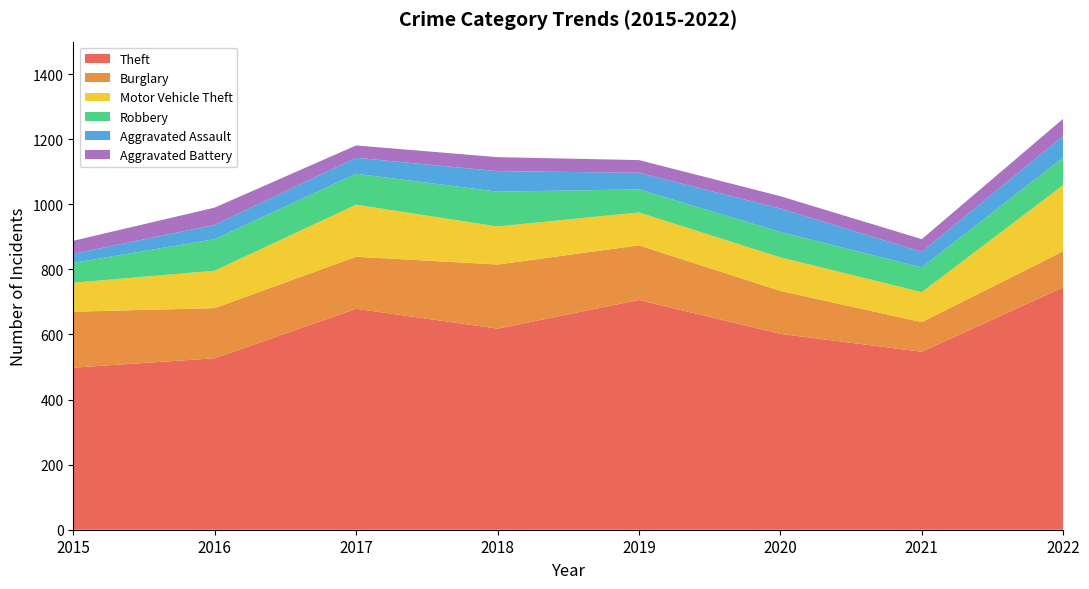

Reading right to left, transcribe all the data shown in this chart.

Theft: 2022=745	2021=547	2020=602	2019=706	2018=618	2017=679	2016=527	2015=498
Burglary: 2022=111	2021=91	2020=132	2019=168	2018=197	2017=160	2016=154	2015=172
Motor Vehicle Theft: 2022=203	2021=92	2020=103	2019=101	2018=117	2017=160	2016=115	2015=89
Robbery: 2022=85	2021=76	2020=78	2019=71	2018=107	2017=95	2016=97	2015=61
Aggravated Assault: 2022=66	2021=48	2020=72	2019=51	2018=63	2017=49	2016=44	2015=28
Aggravated Battery: 2022=53	2021=39	2020=38	2019=39	2018=43	2017=38	2016=53	2015=40